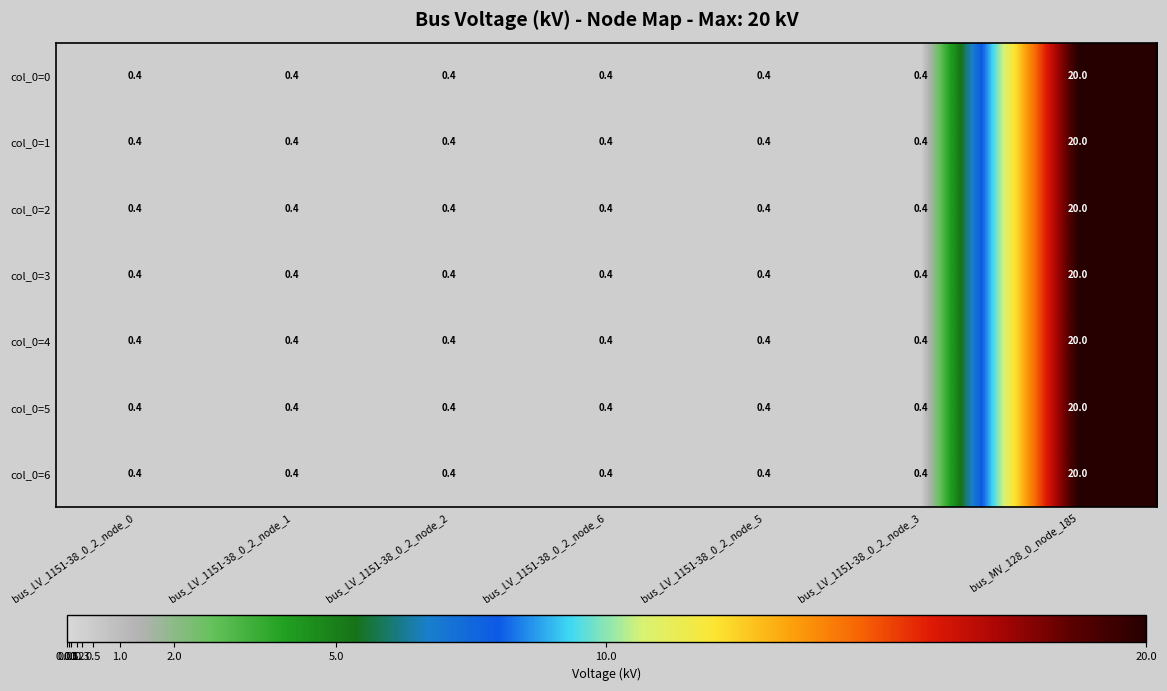

What is the sum of the col_0=5 values at bus_LV_1151-38_0_2_node_5 and bus_LV_1151-38_0_2_node_0?

0.8